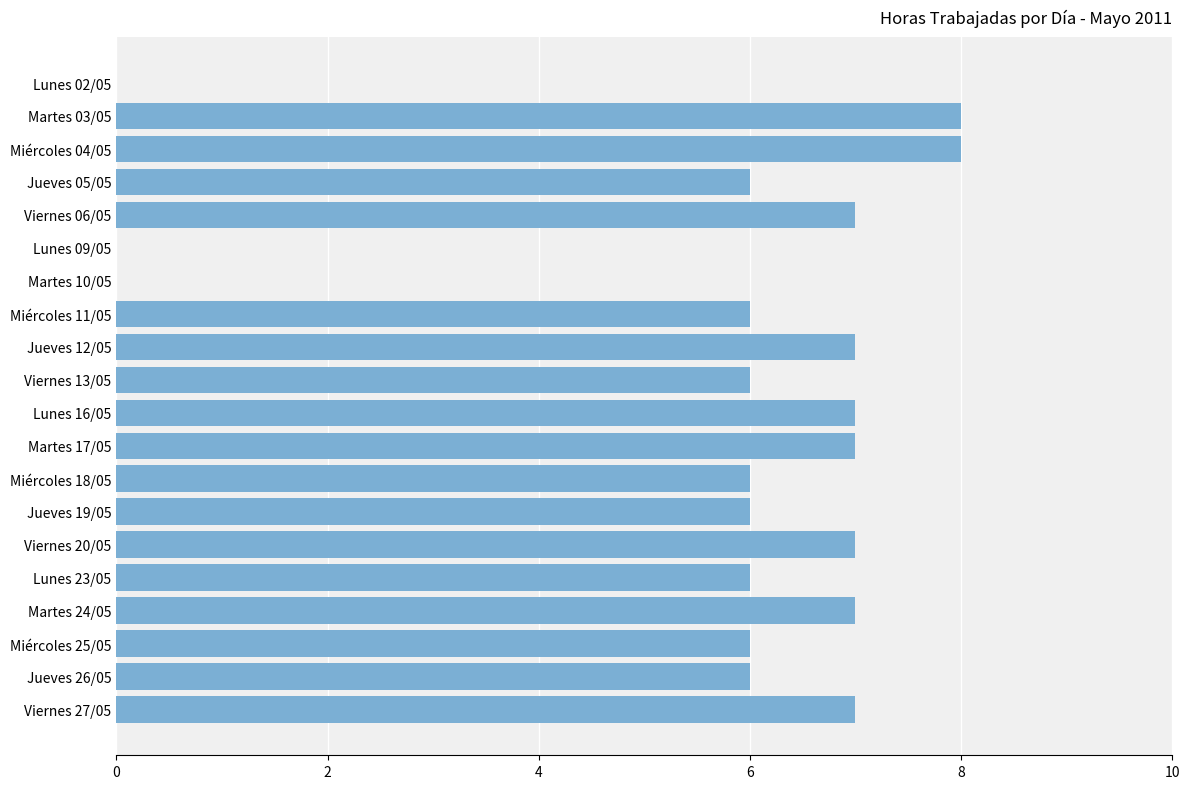

What is the sum of the values at Lunes 16/05 and Viernes 13/05?

13